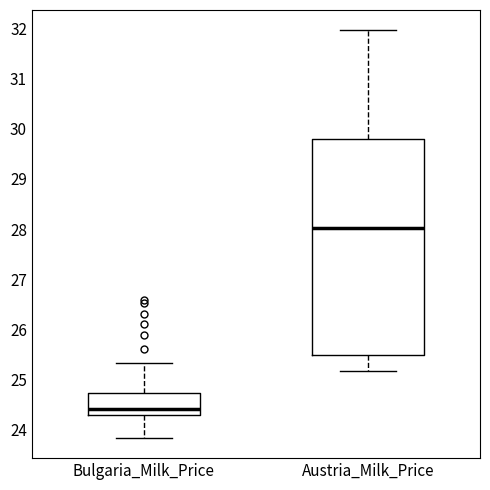

Reading left to right, read every box against the y-axis: the position of its median line, the range the box covers, and the ends of its whiskers. The values are not printed on the chart, so give them approximately, as read against the axis.

Bulgaria_Milk_Price: median 24.4, box 24.3 to 24.7, whiskers 23.8 to 25.3
Austria_Milk_Price: median 28.0, box 25.5 to 29.8, whiskers 25.2 to 32.0